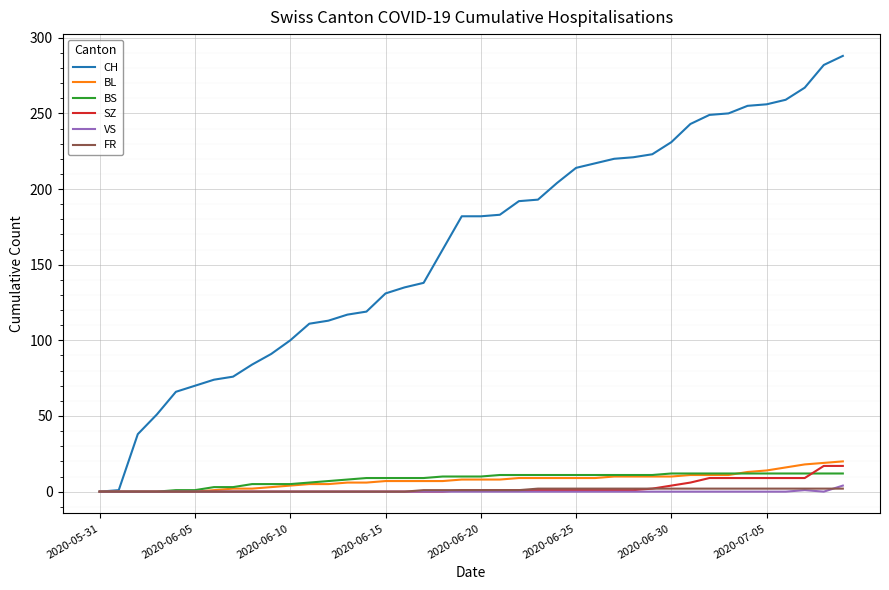

Which series has the largest total across all categories?

CH